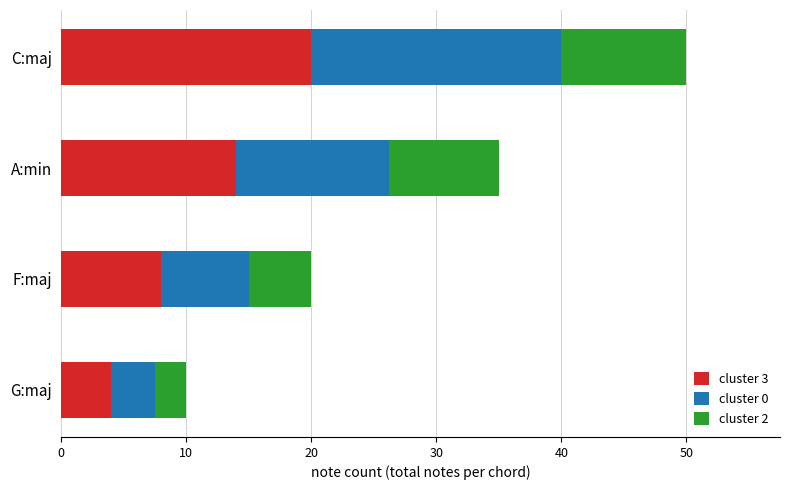

The value of cluster 3 at F:maj is 8.0. True or false?

True